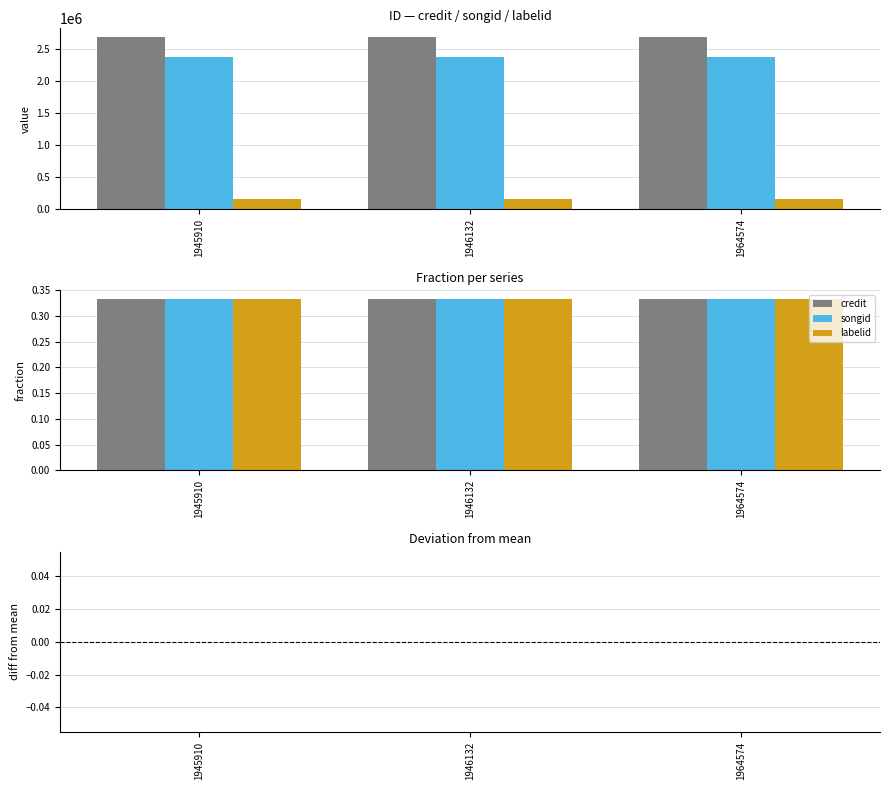

What is the value of the labelid bar at the 3rd from the left?

152775